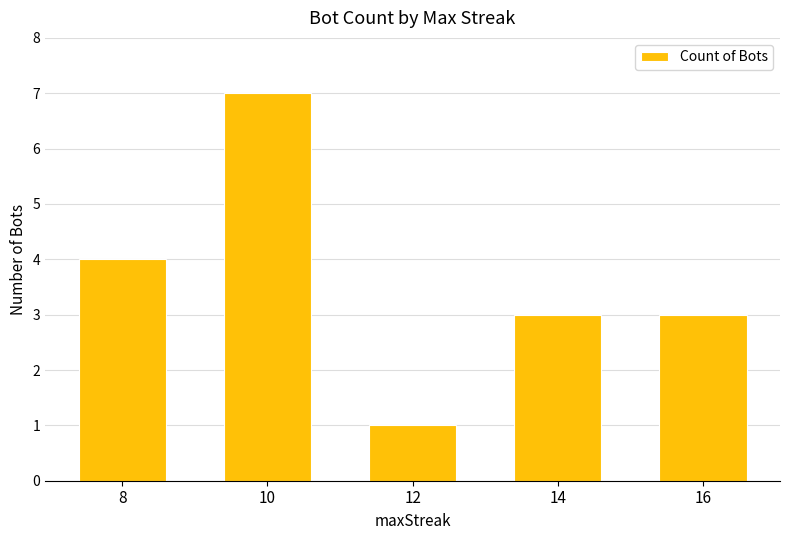

How many categories are shown in the chart?

5